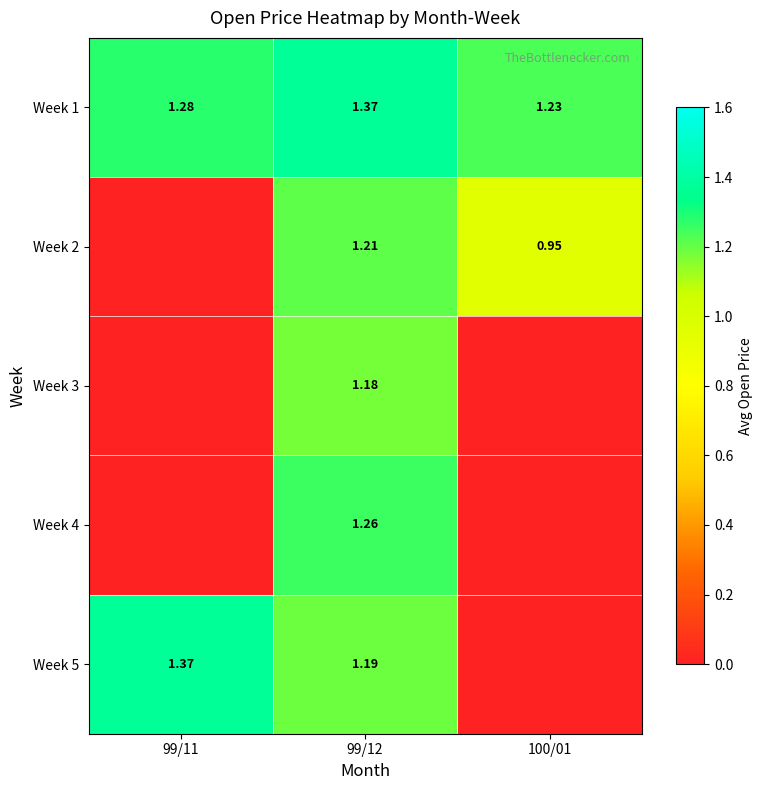

Is the value of Week 2 at 100/01 greater than the value of Week 5 at 99/11?

No